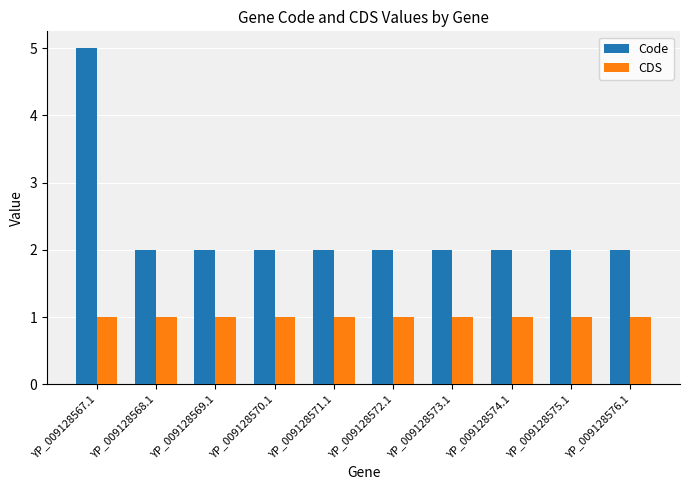

What is the difference between the maximum and second lowest values in the Code series?

3